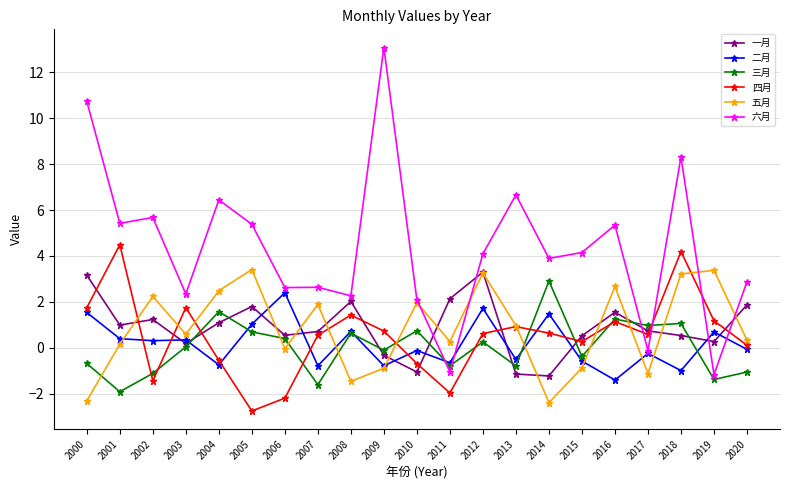

Which series changed the most between 2003 and 2012?

一月